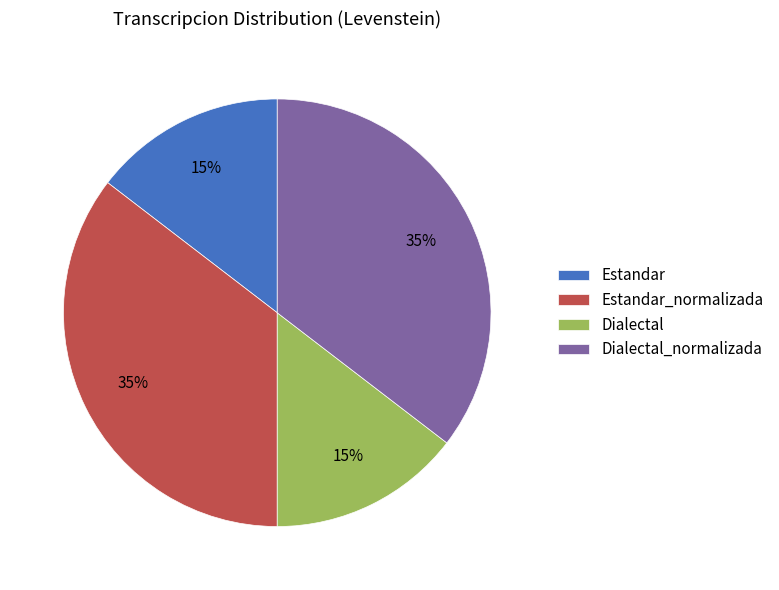

The Estandar slice represents 26% of the pie. True or false?

False